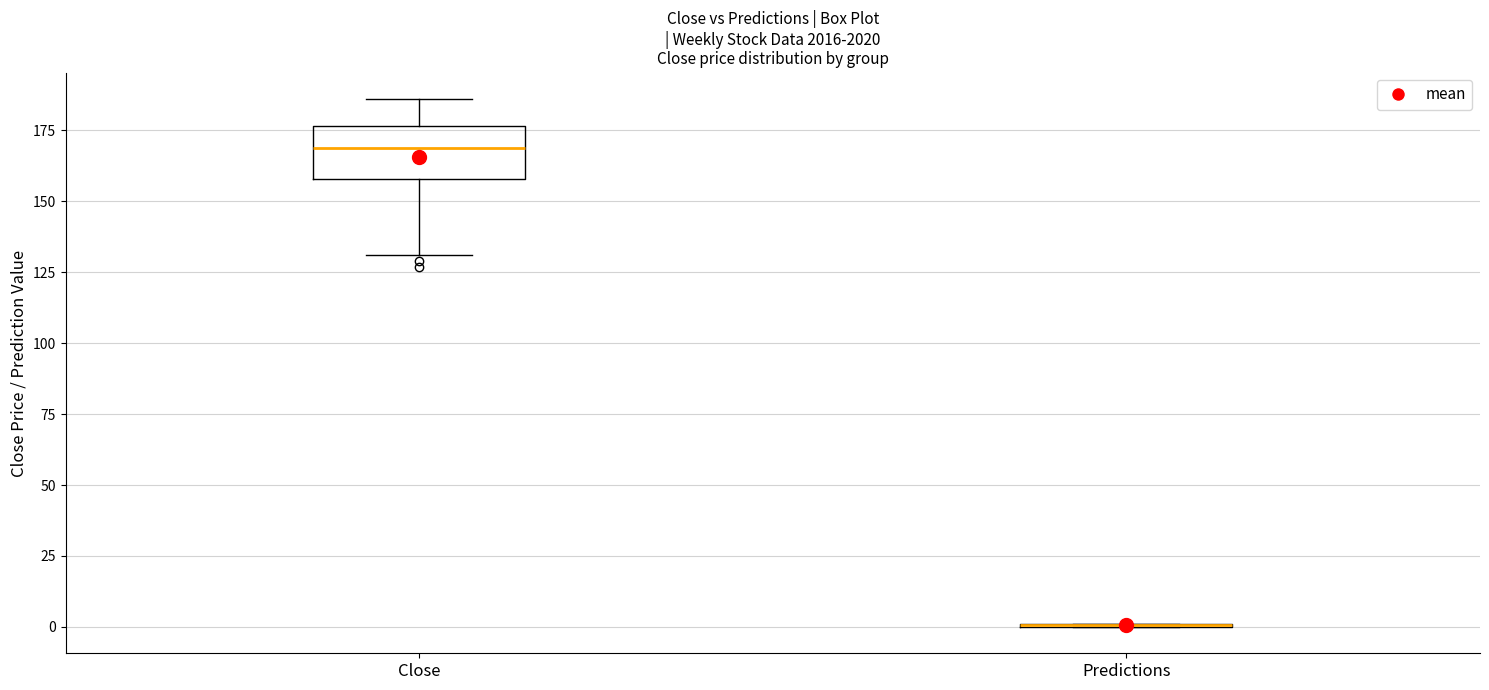

Which box is the tallest, from its lower edge to its upper edge?

Close